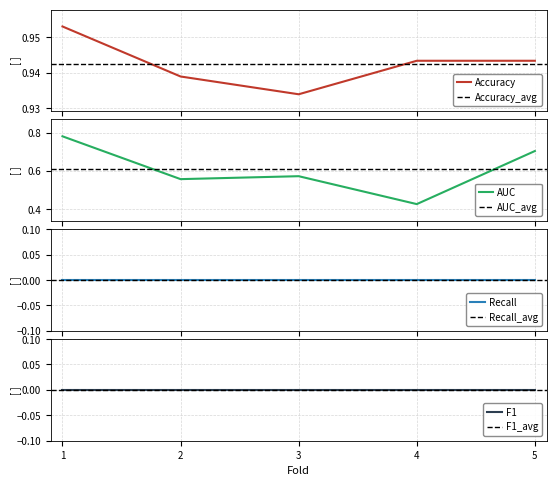

What is the difference between the second highest and minimum values in the AUC series?

0.3